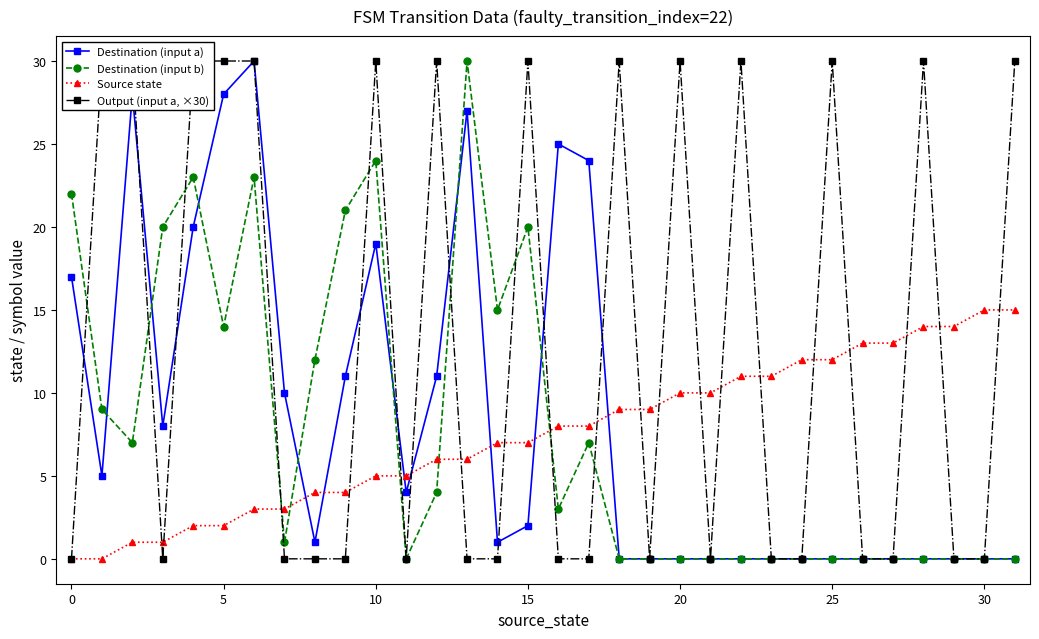

The Destination (input b) series shows 16 at 30. True or false?

False